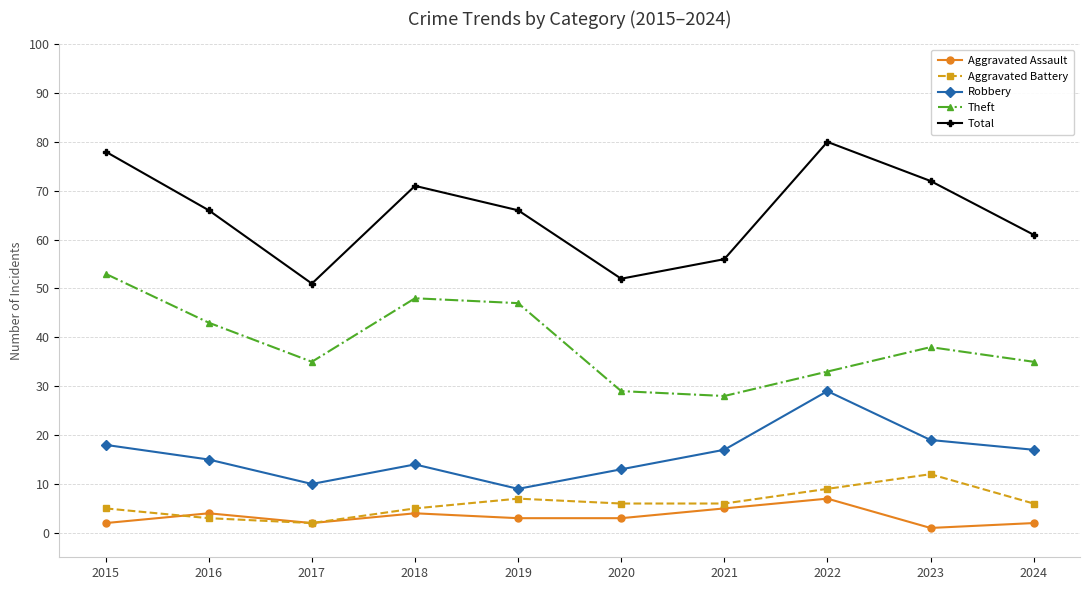

What is the sum of all Theft values?

389